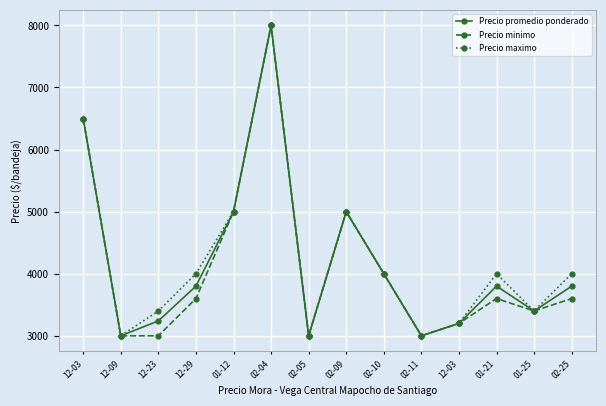

Does the chart have visible grid lines?

Yes